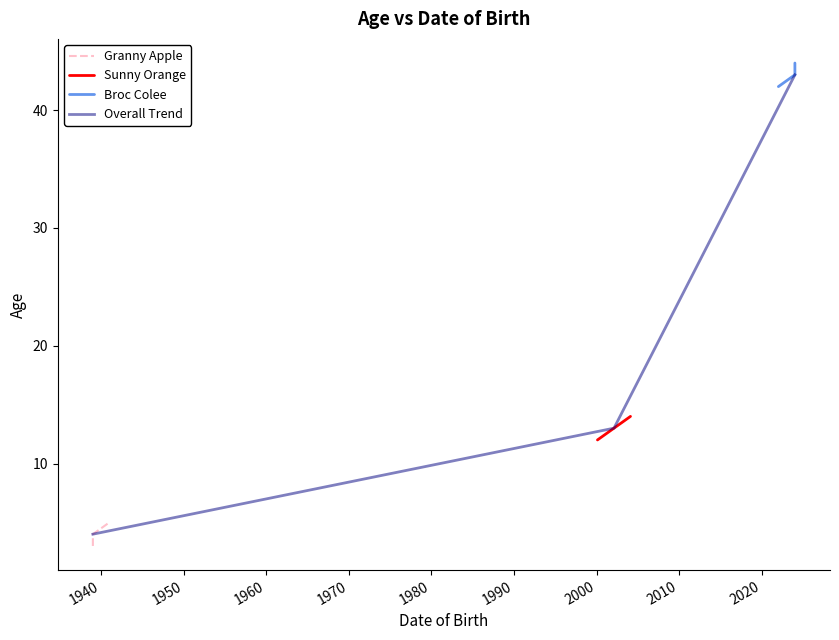

What is the highest value of the Sunny Orange series?

14